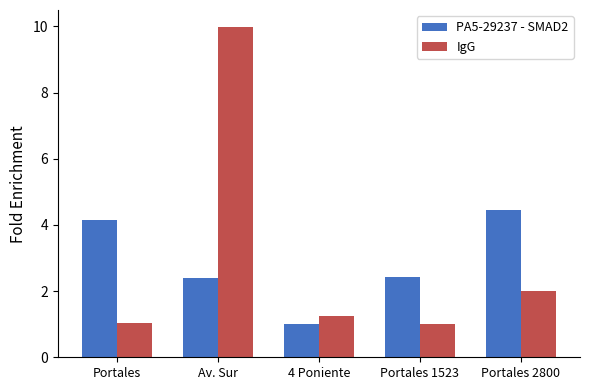

Is the value of IgG at 4 Poniente greater than the value of PA5-29237 - SMAD2 at Portales?

No